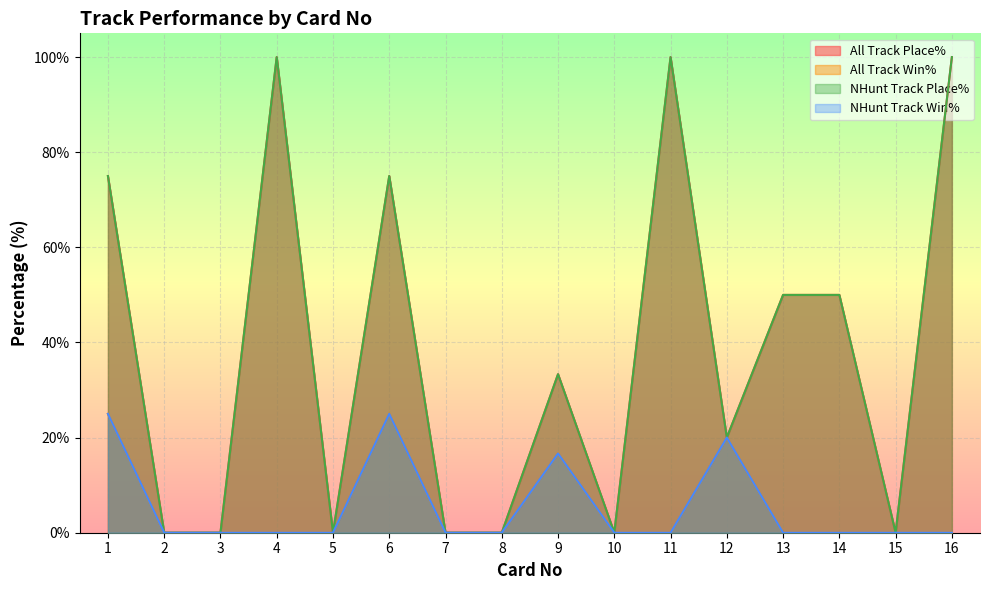

At how many categories does at least one series exceed 89?

3